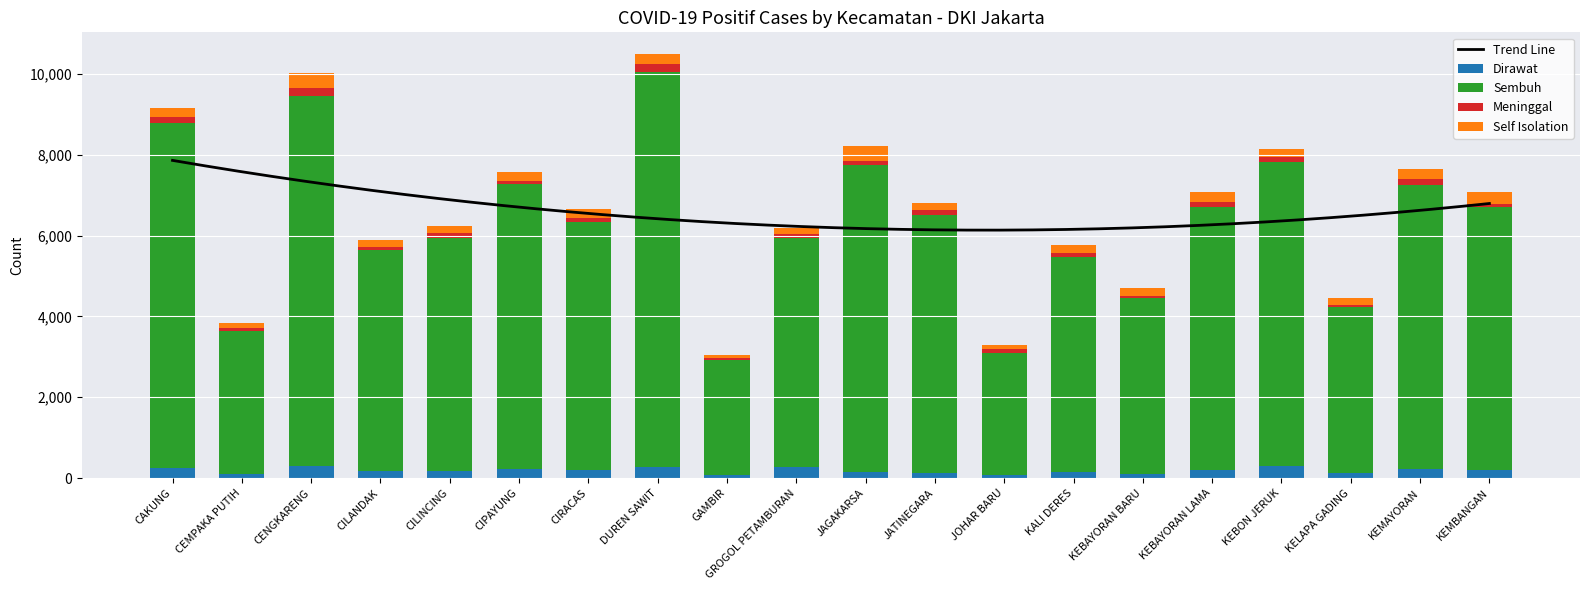

Is the value of Self Isolation at JOHAR BARU greater than the value of Sembuh at KEBAYORAN BARU?

No